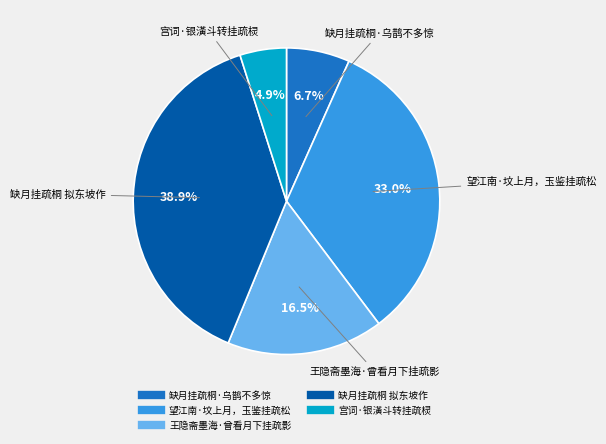

Rank the categories by value from lowest to highest.

宫词·银潢斗转挂疏棂, 缺月挂疏桐·乌鹊不多惊, 王隐斋墨海·曾看月下挂疏影, 望江南·坟上月，玉鉴挂疏松, 缺月挂疏桐 拟东坡作